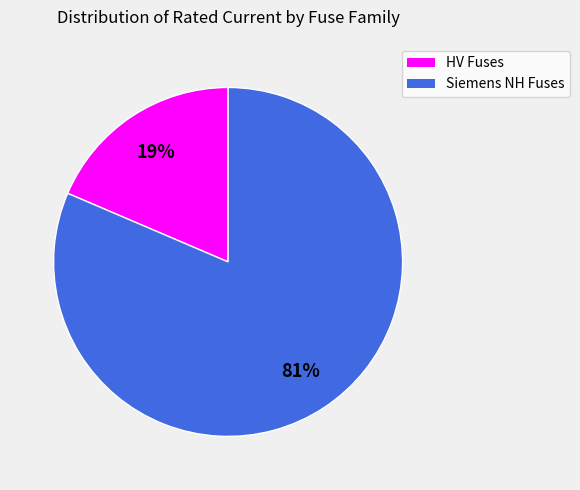

How many slices are in this pie chart?

2